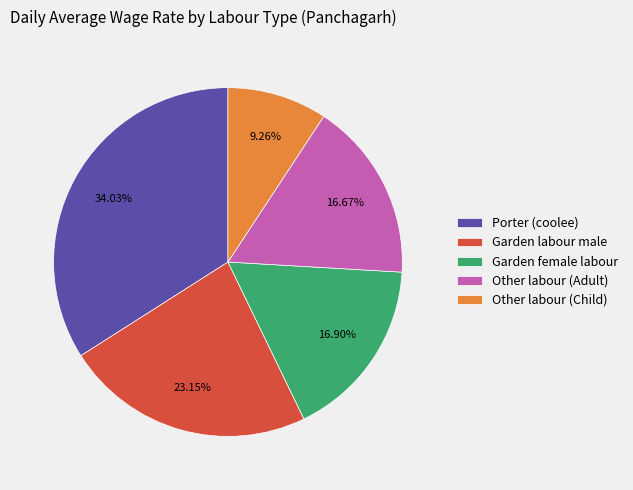

Combined, what portion of the pie is Other labour (Adult) and Garden labour male?

39.8%